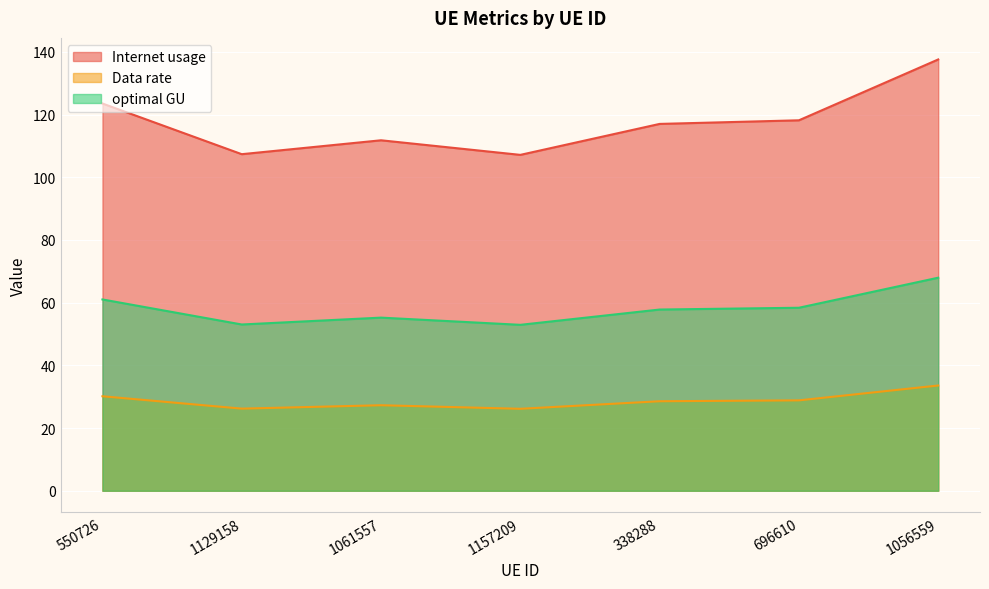

True or false: Internet usage and Data rate cross at least once.

False